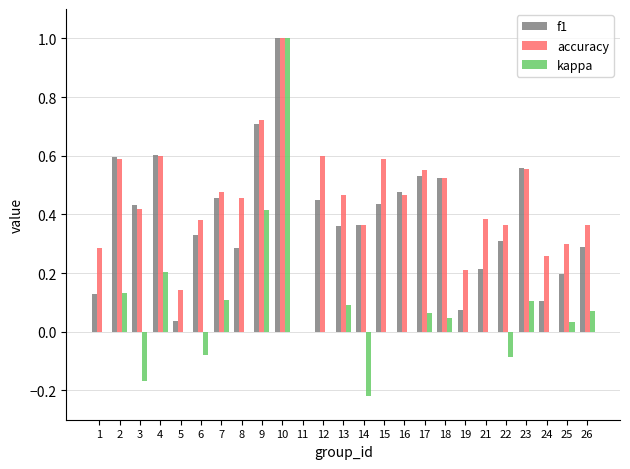

What is the maximum value shown in the chart?

1.0